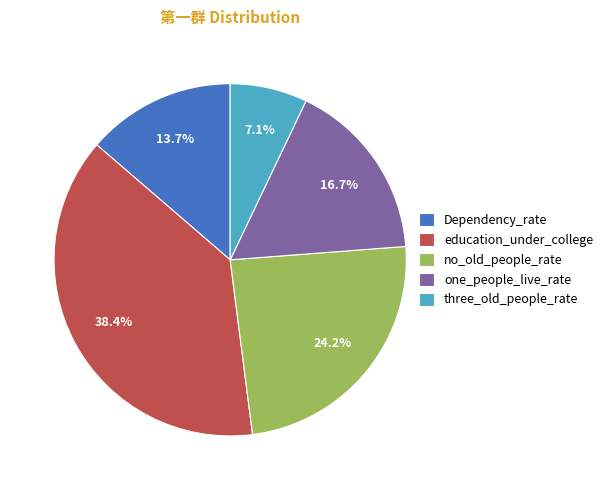

Does Dependency_rate represent more than half of the total?

No